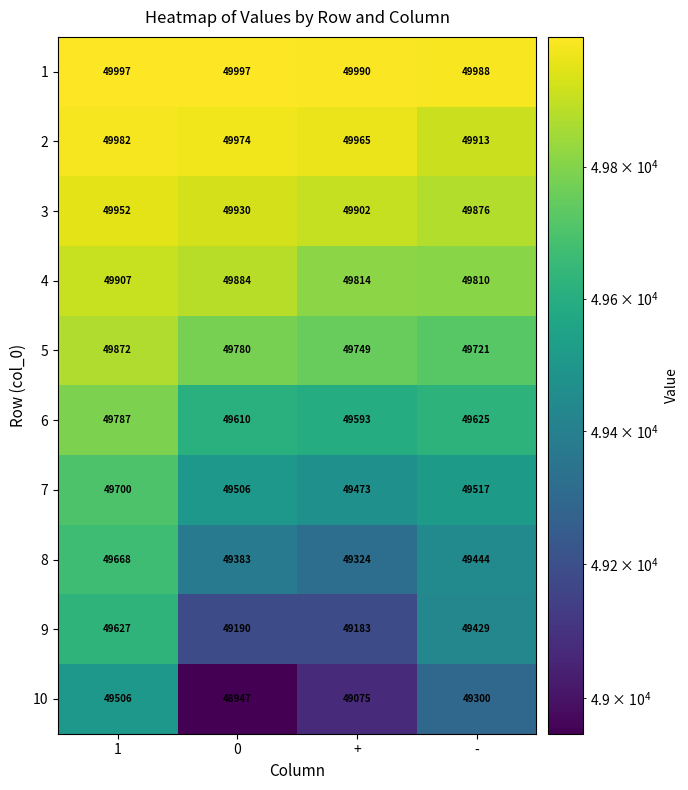

What is the minimum value shown in the chart?

48947